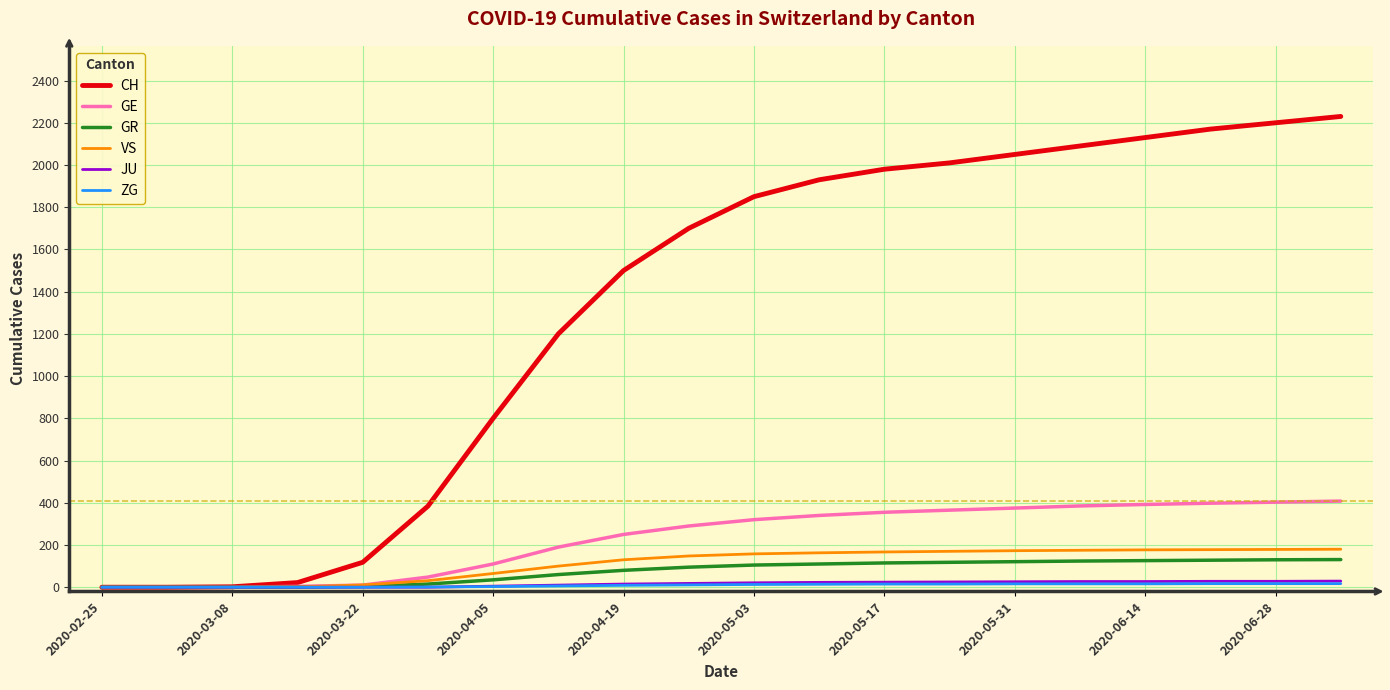

Between 2020-03-22 and 2020-06-28, which series saw the biggest shift?

CH